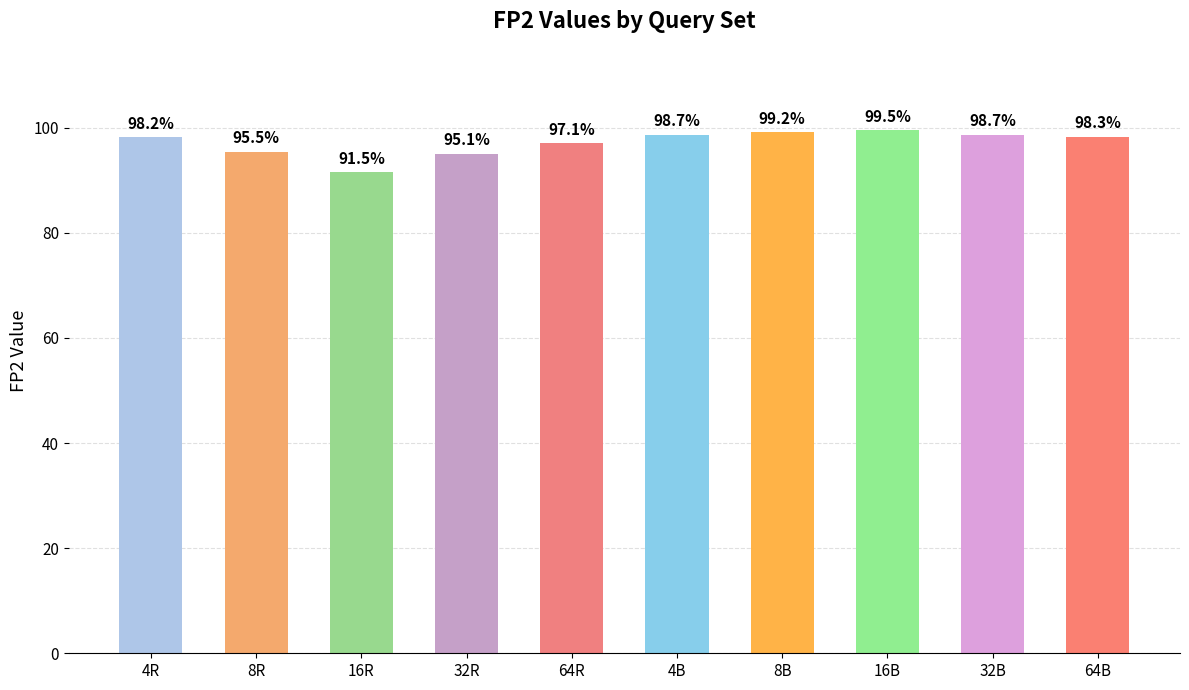

List the labels in order of value, largest first.

16B, 8B, 32B, 4B, 64B, 4R, 64R, 8R, 32R, 16R